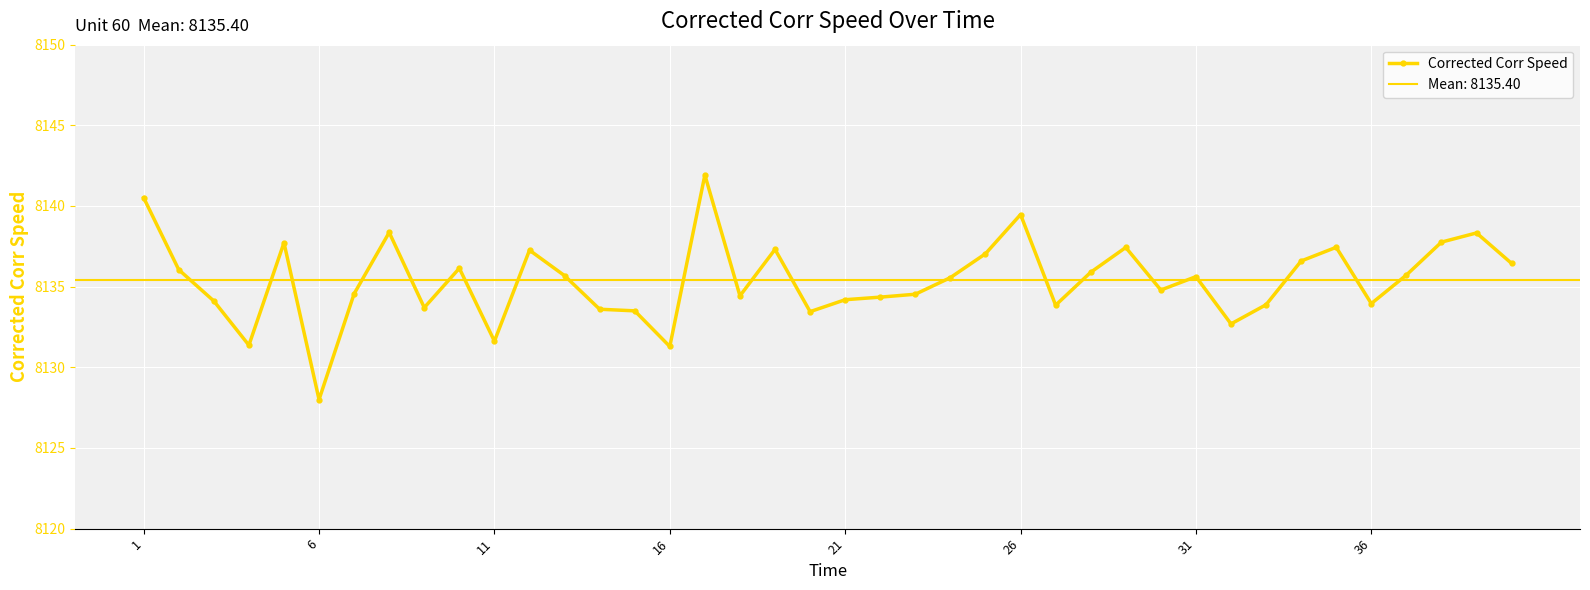

How many points are lower than both their immediate neighbors (excluding endpoints)?

11